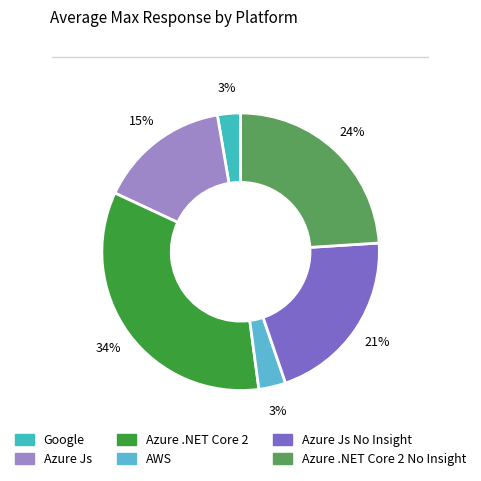

How many segments does this pie chart have?

6